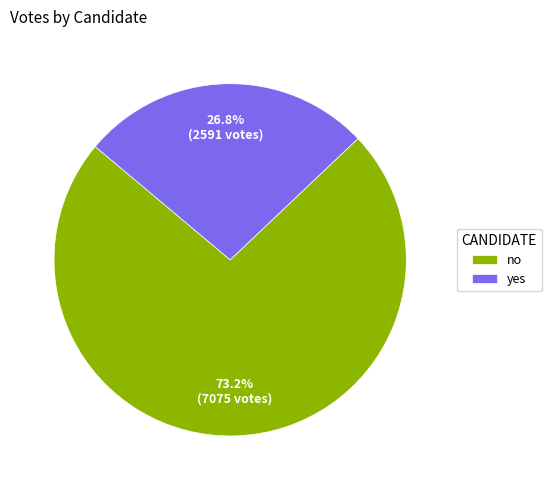

How many segments does this pie chart have?

2